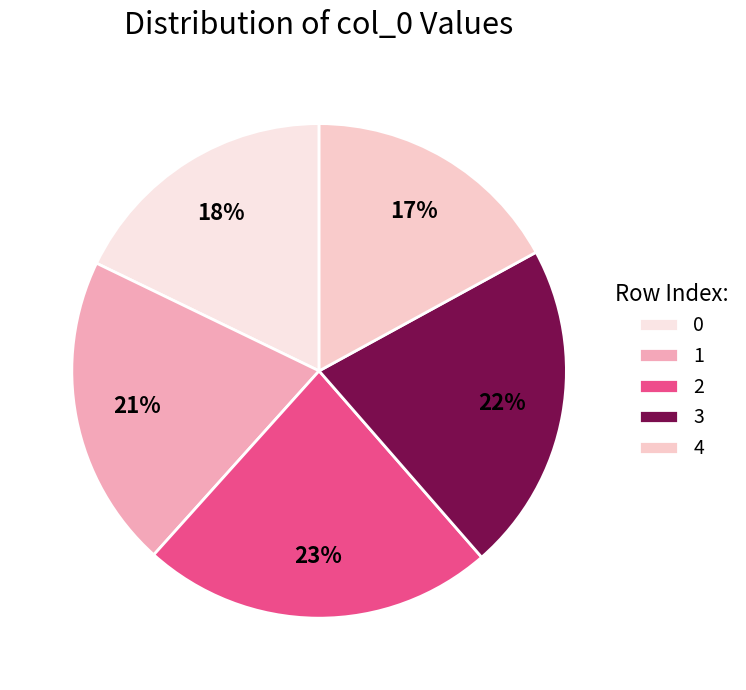

To the nearest percent, what is the average slice percentage?

20%